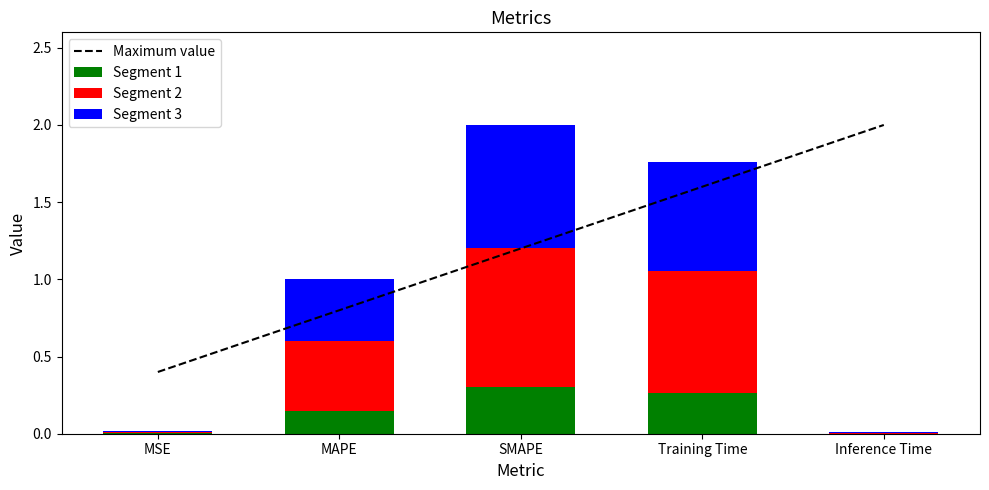

At which category does the chart reach its minimum across all series?

Inference Time